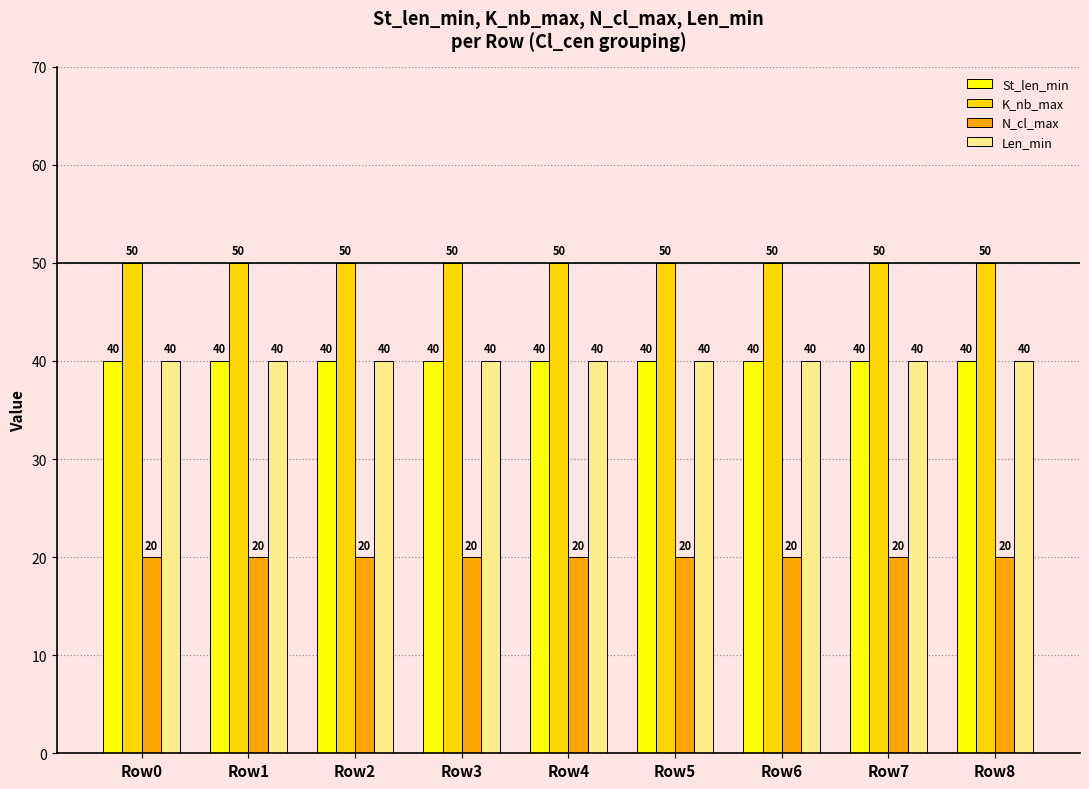

Reading right to left, what are all the values shown in this chart?

St_len_min: 40	40	40	40	40	40	40	40	40
K_nb_max: 50	50	50	50	50	50	50	50	50
N_cl_max: 20	20	20	20	20	20	20	20	20
Len_min: 40	40	40	40	40	40	40	40	40